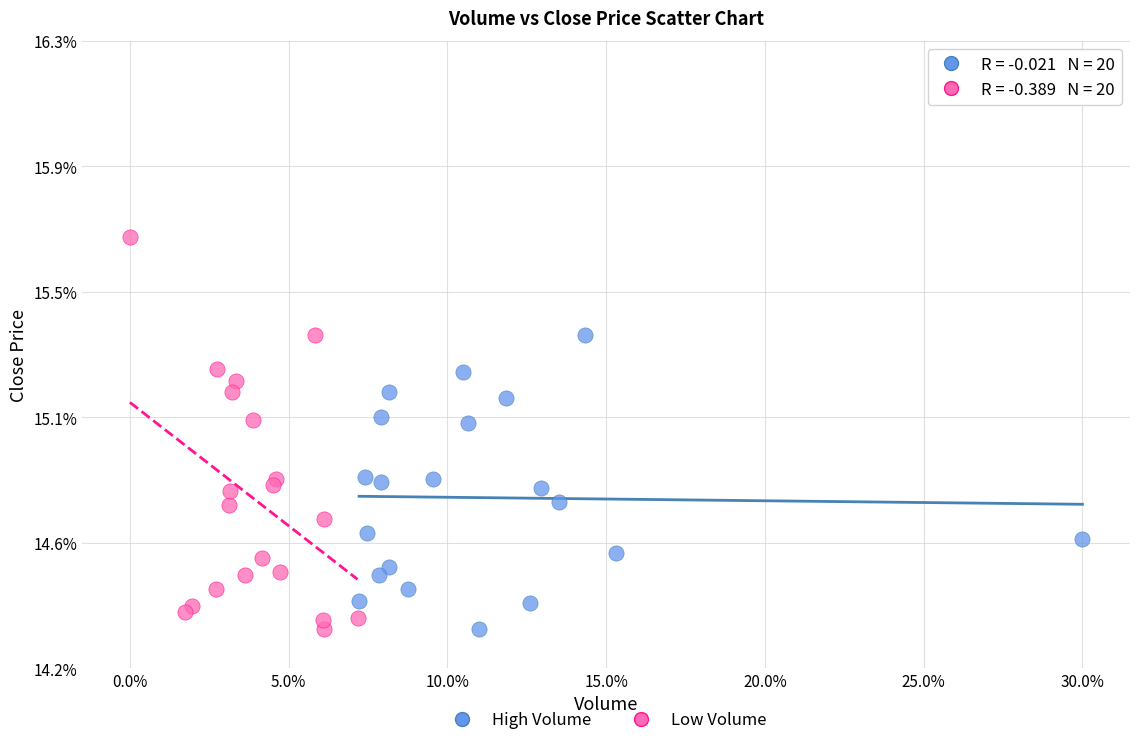

Which series reaches the maximum Y coordinate?

Low Volume